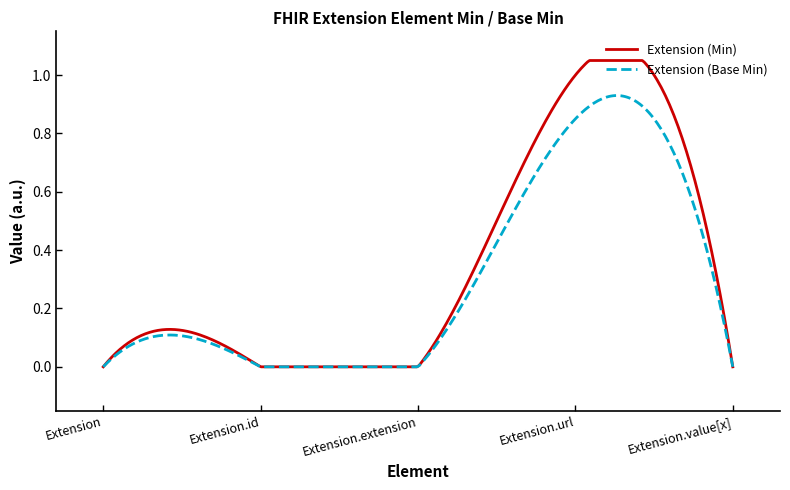

Which series has the widest spread of values?

Extension (Min)